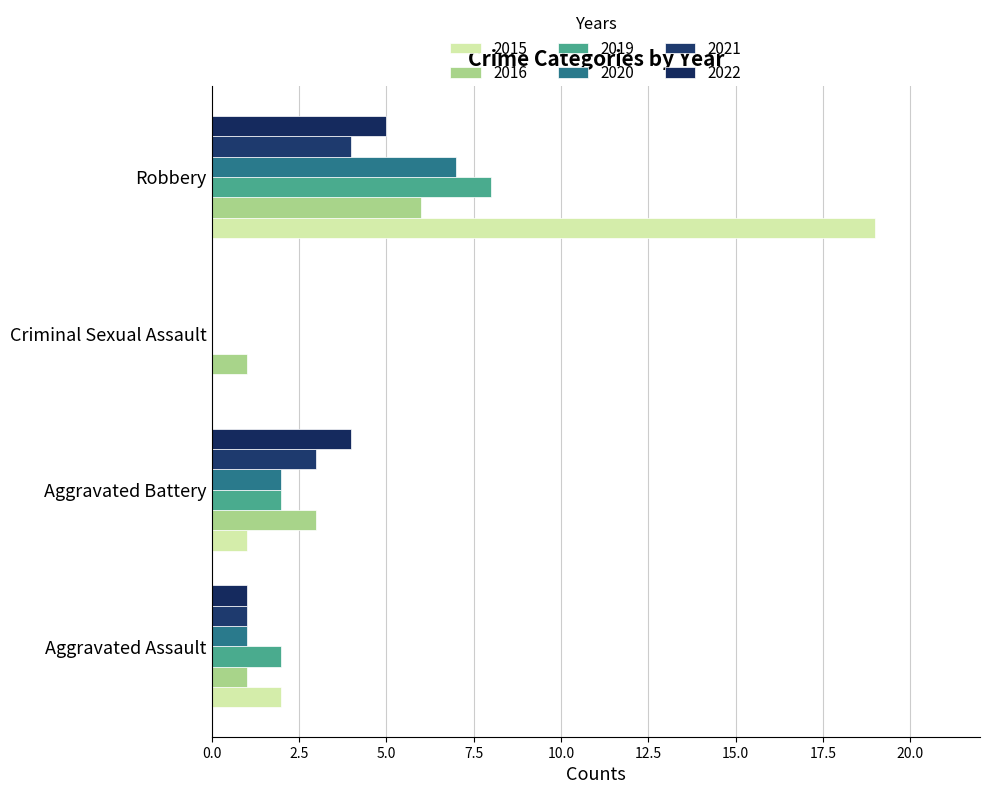

How many series are shown in this chart?

6